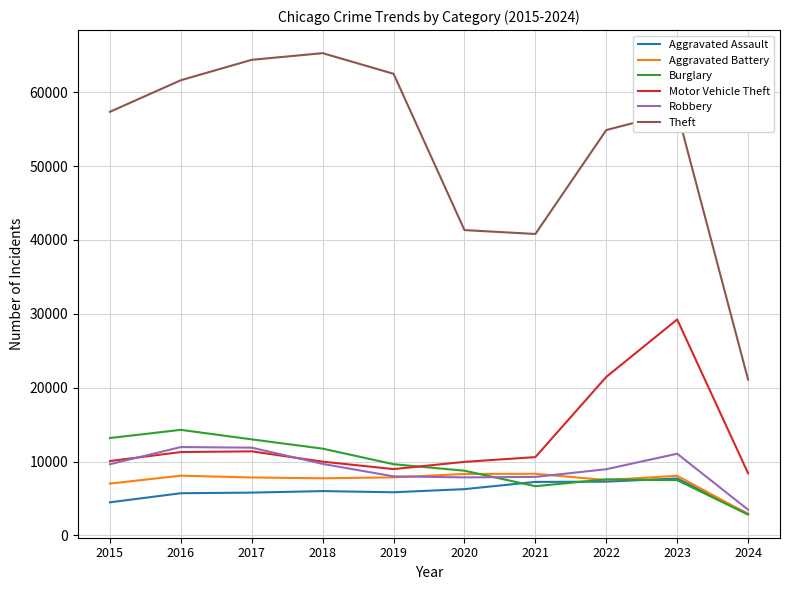

True or false: Theft and Aggravated Assault intersect in this chart.

False